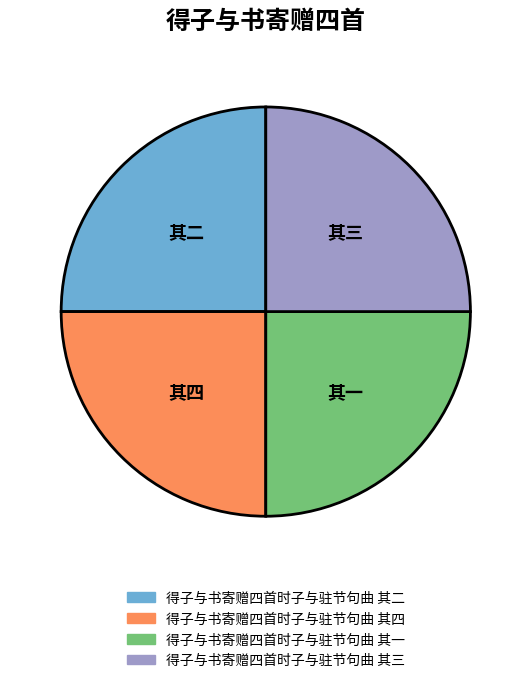

How many slices are in this pie chart?

4